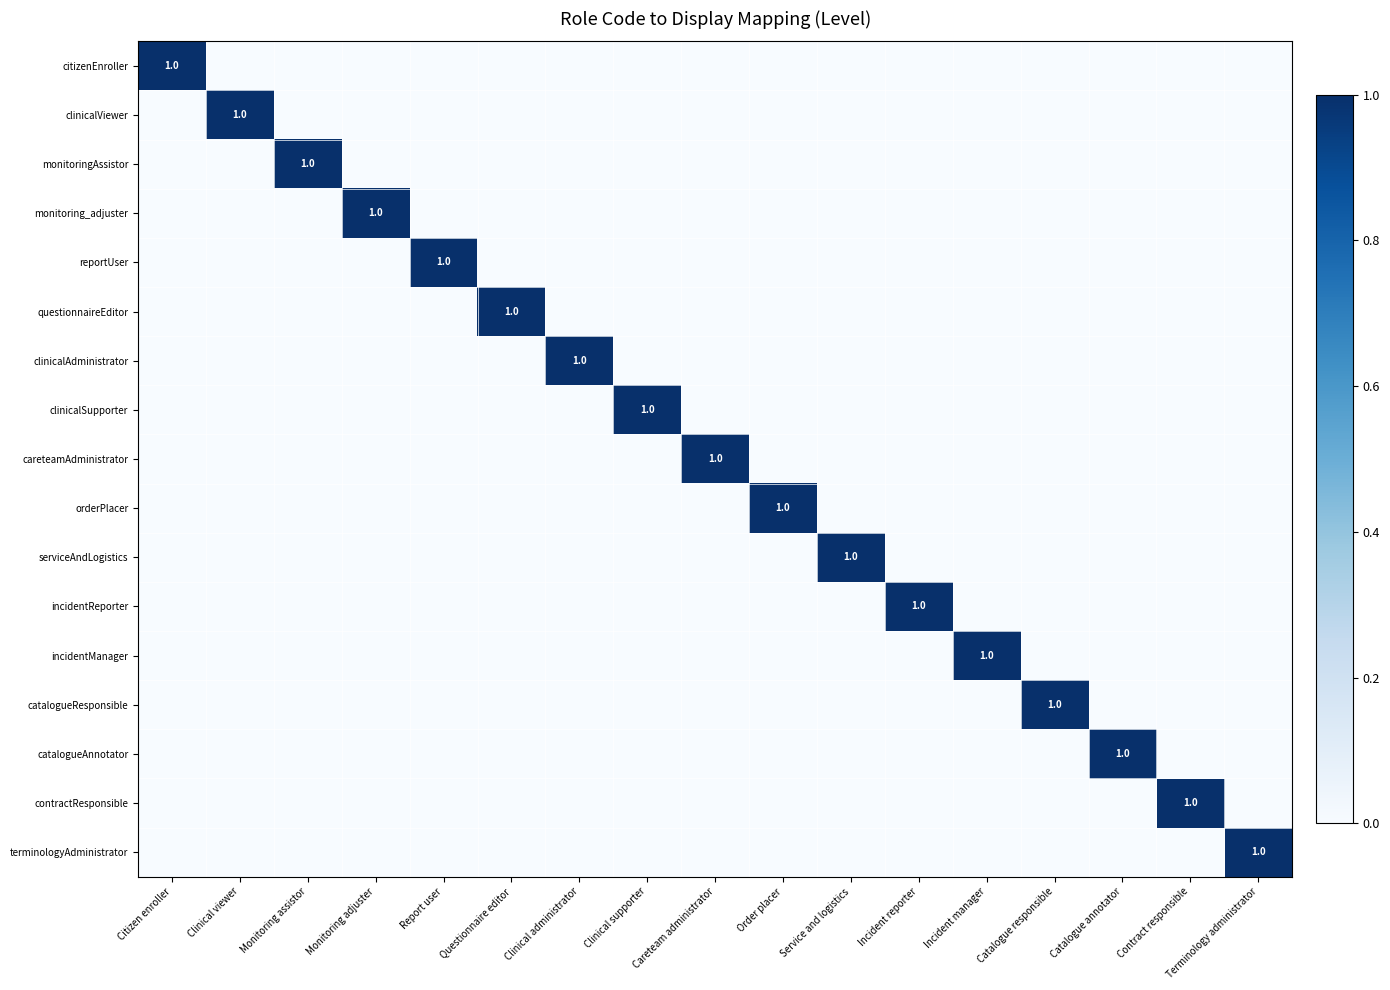

Which has a higher value, Incident manager or Contract responsible?

Incident manager